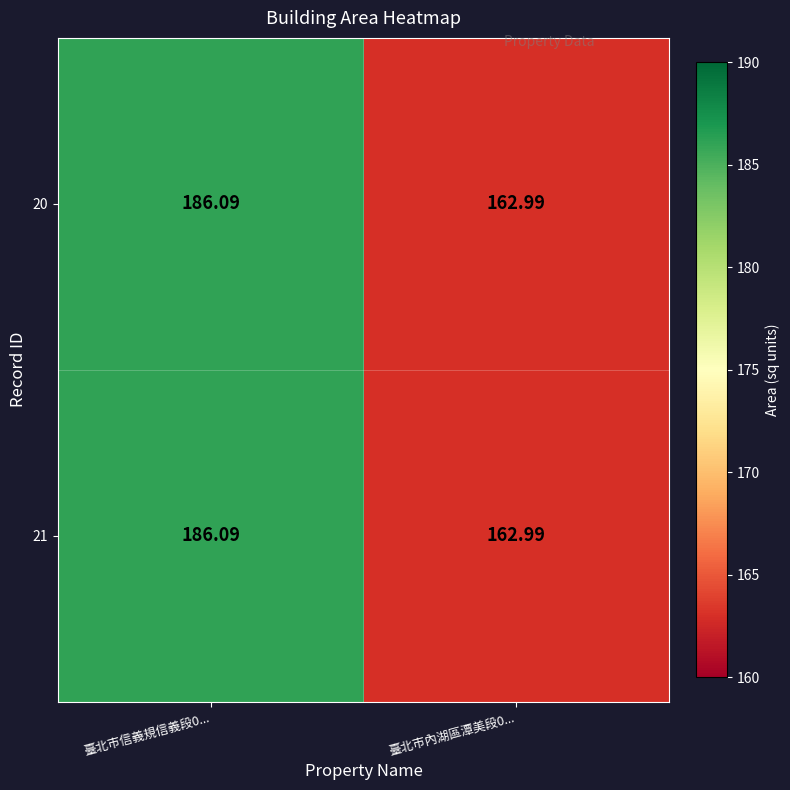

How many data points does each series have?

2